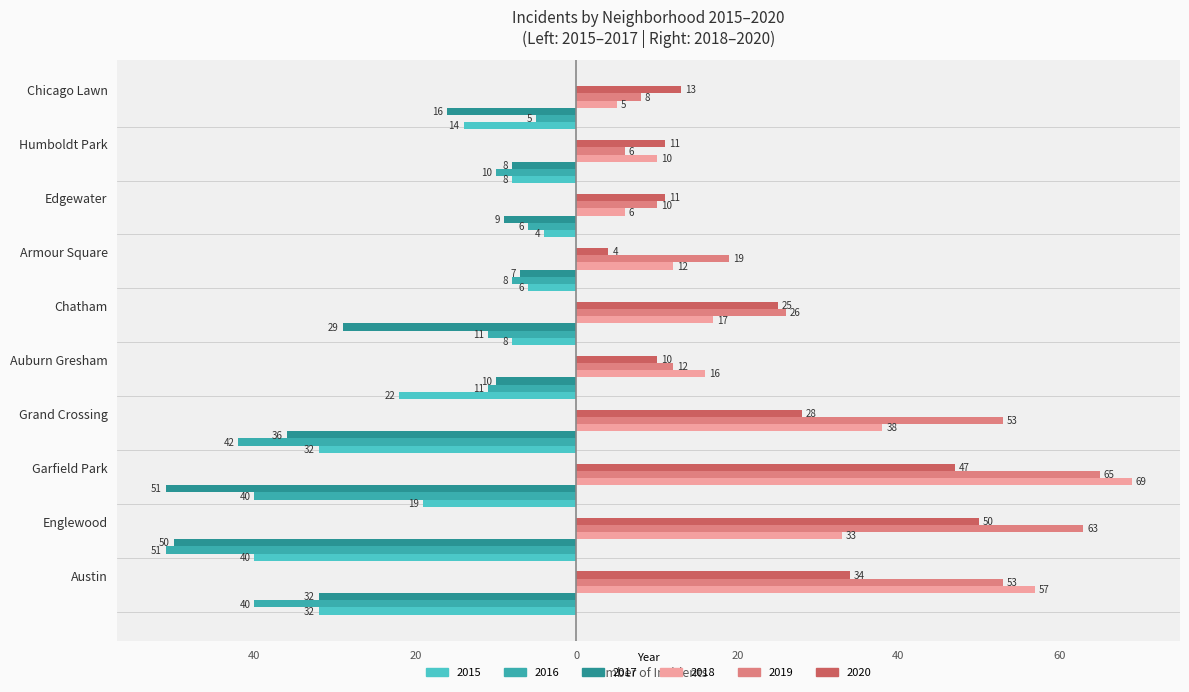

Which series has the largest total across all categories?

2019